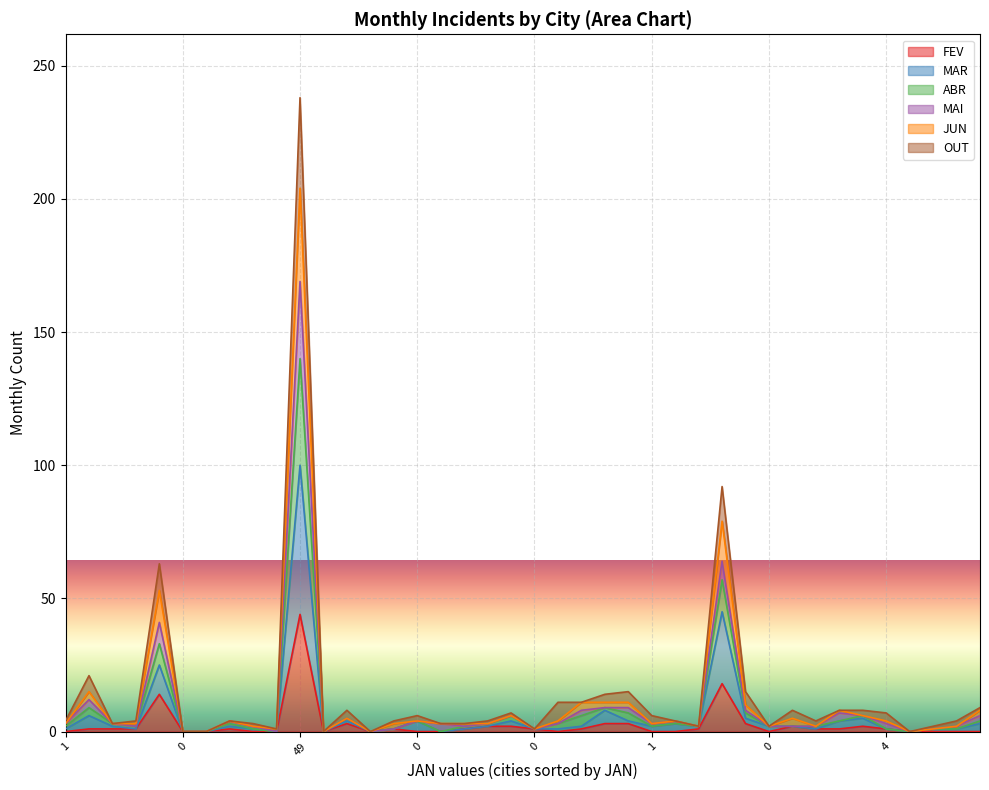

Between 0 and 5, which series saw the biggest shift?

JUN